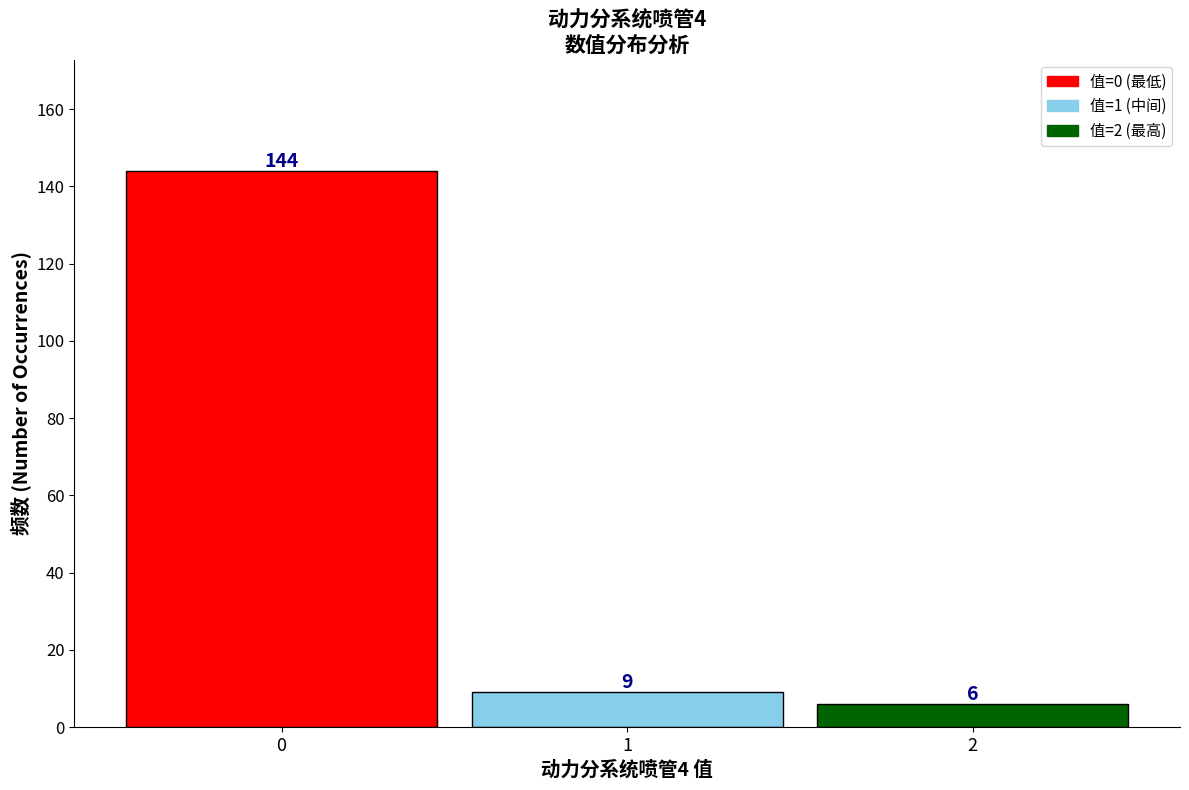

Reading left to right, what are all the values shown in this chart?

144	9	6